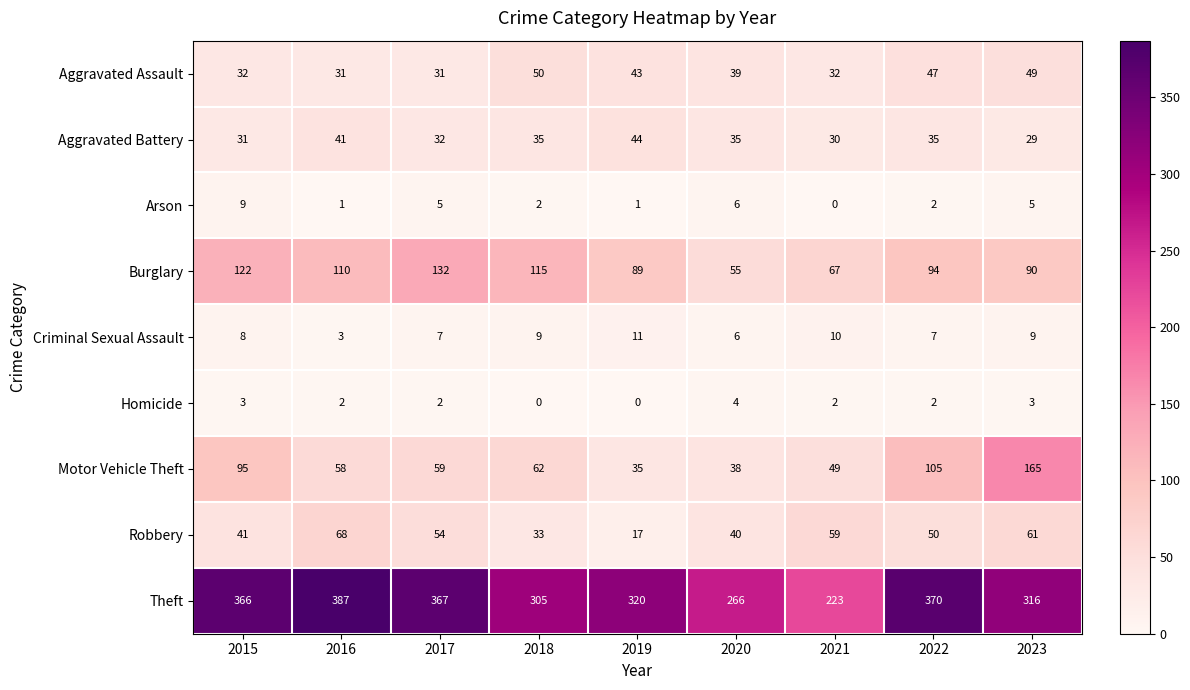

Which series has the largest total across all categories?

Theft